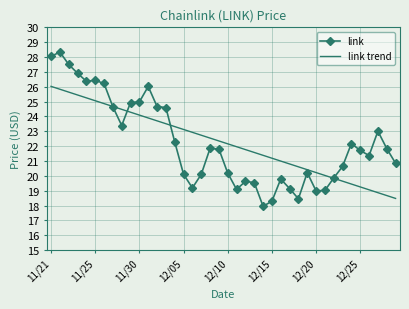

What is the smallest value displayed?

18.0